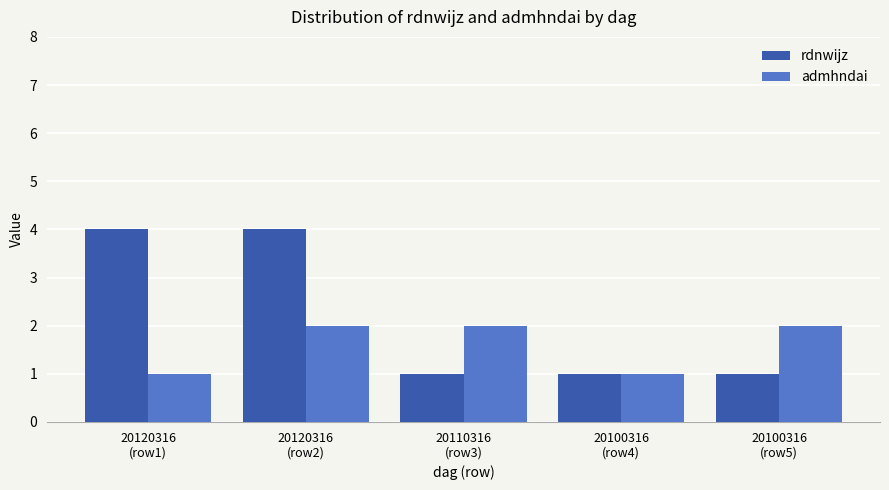

How many values in the admhndai series are below 2?

2